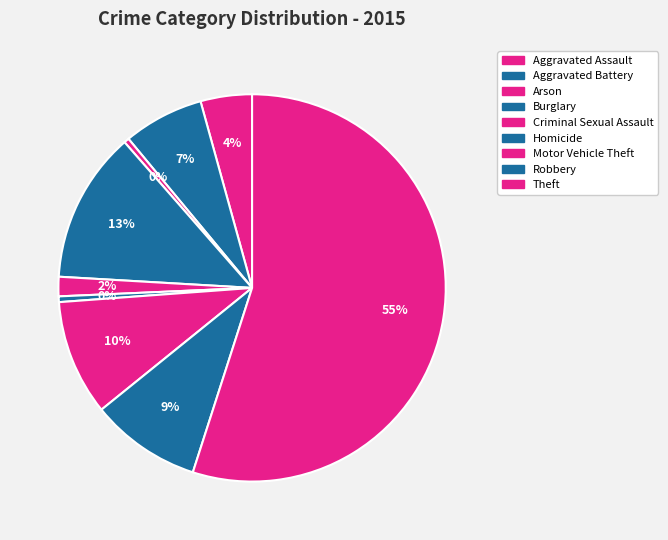

Count the number of slices in the pie.

9